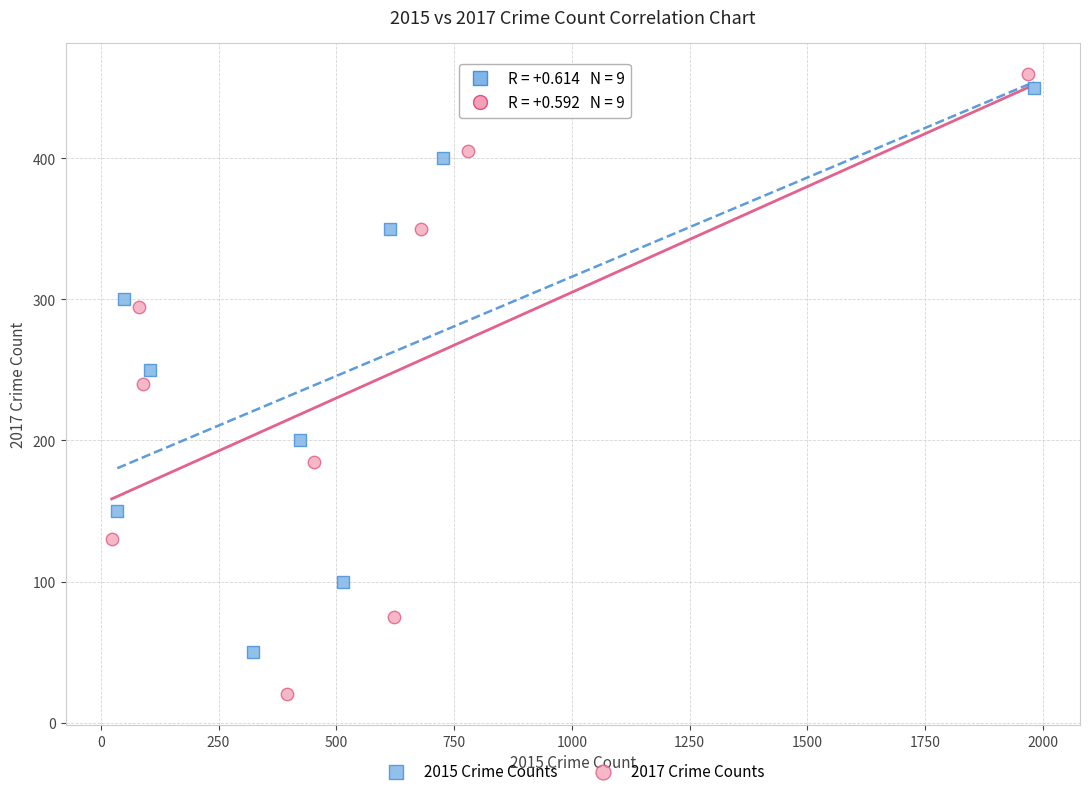

What are all the series names shown in the legend?

2015 Crime Counts, 2017 Crime Counts